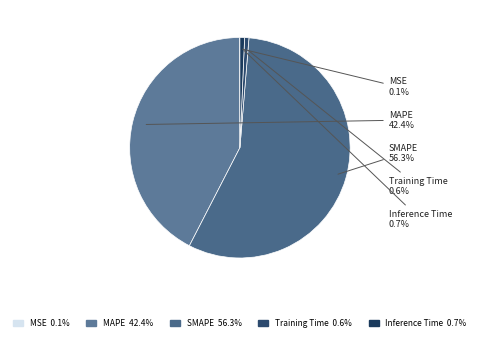

To the nearest percent, what is the combined percentage of MAPE and SMAPE?

99%